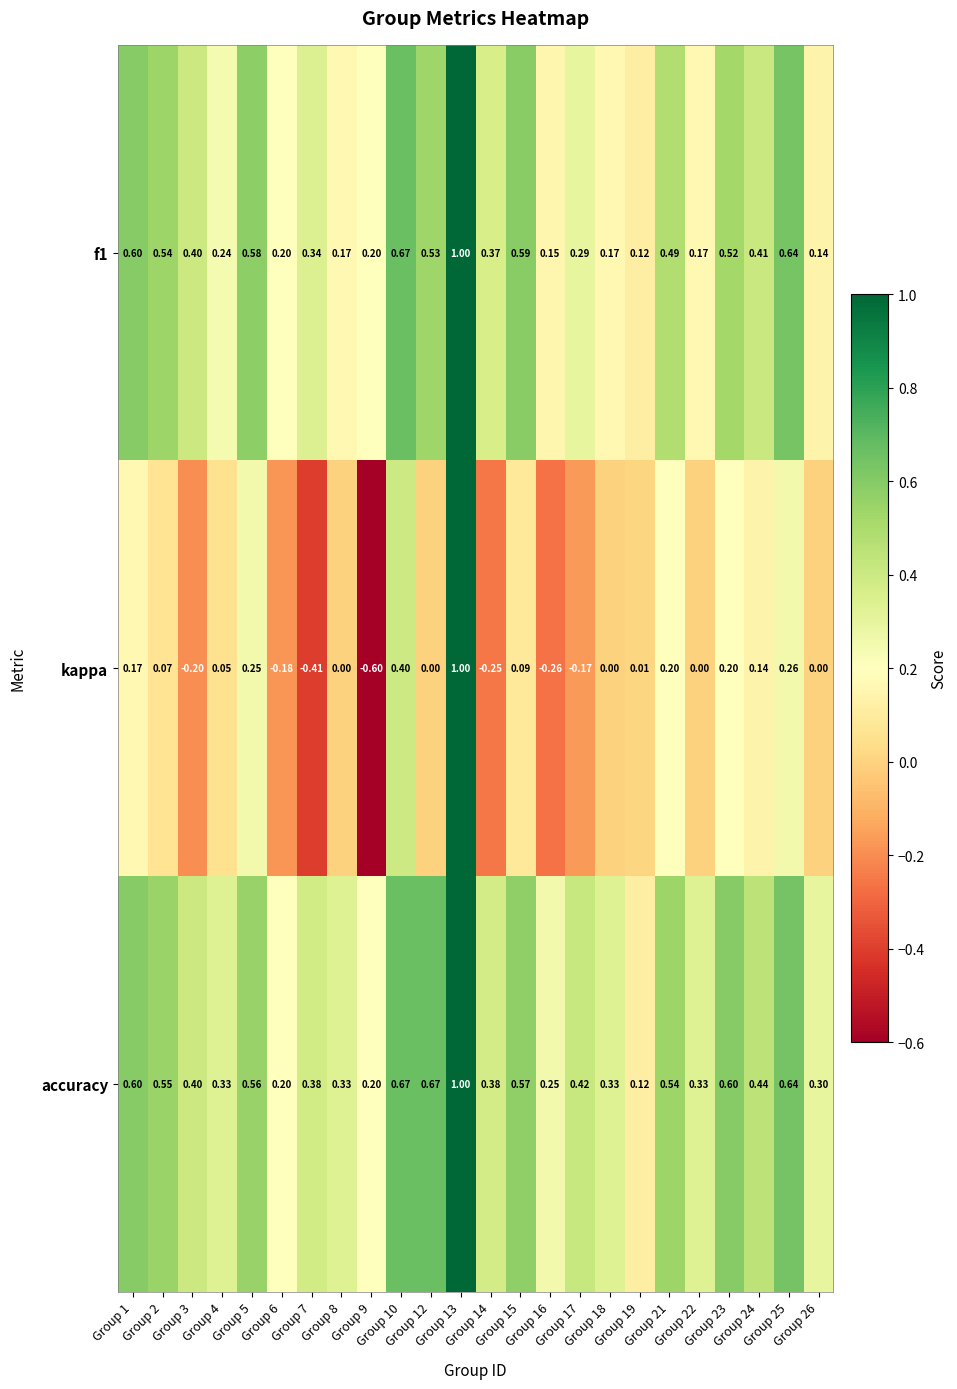

Which series has the largest total across all categories?

accuracy